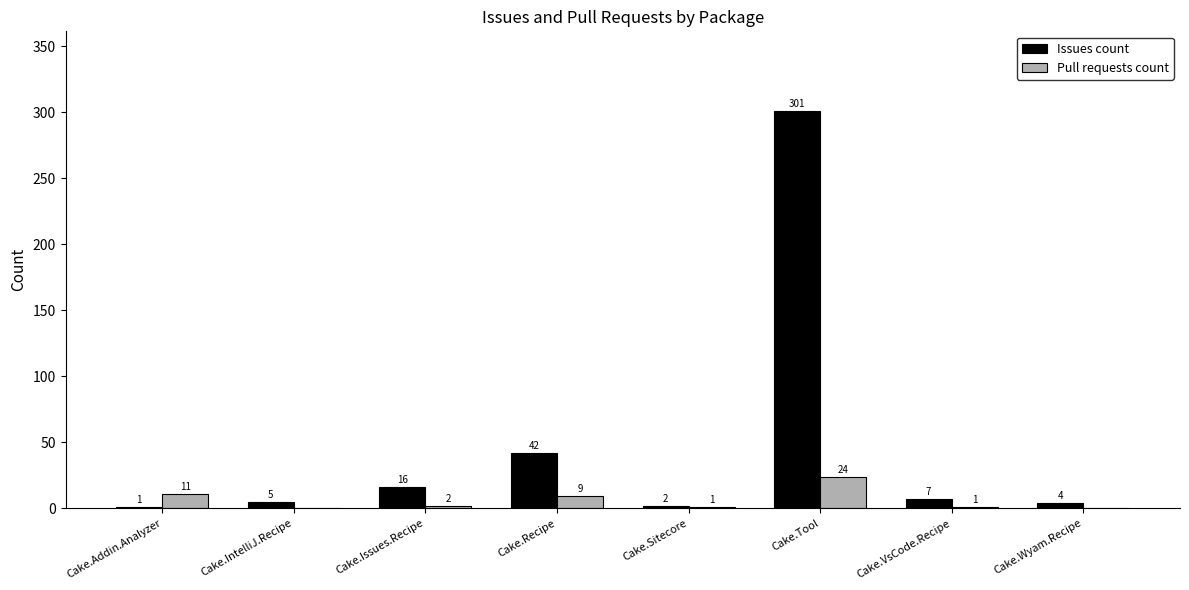

Where is Issues count nearest to the value 151?

Cake.Recipe